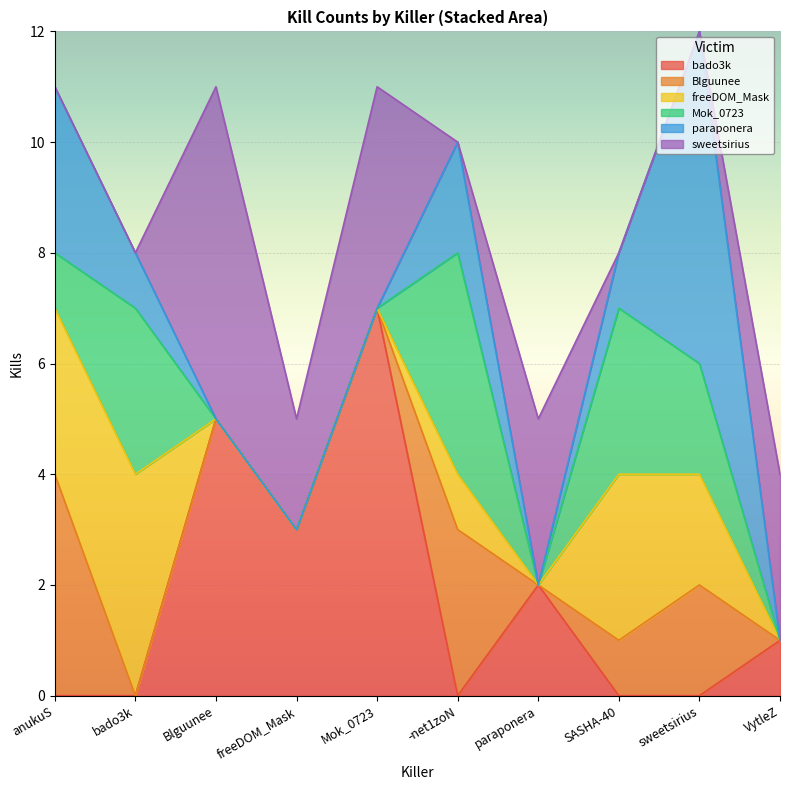

True or false: paraponera and freeDOM_Mask cross at least once.

False